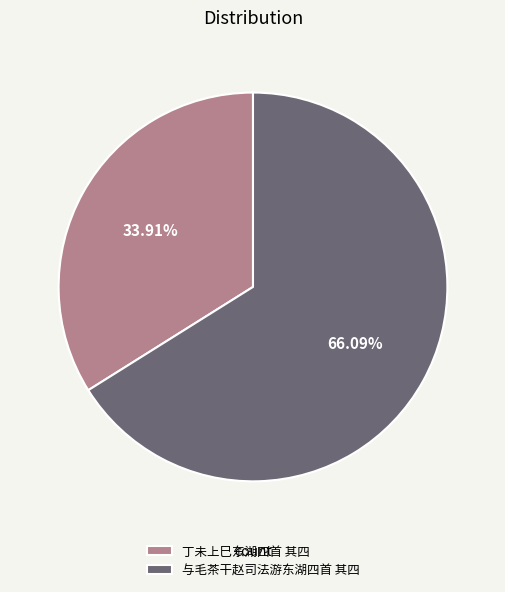

How much of the chart is everything except 丁未上巳东湖四首 其四?

66.1%